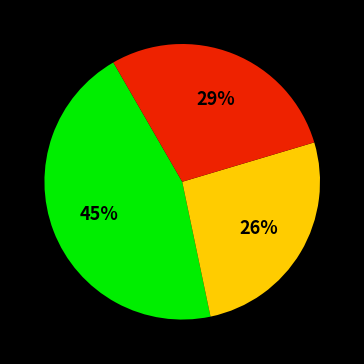

To the nearest percent, what is the average slice percentage?

33%